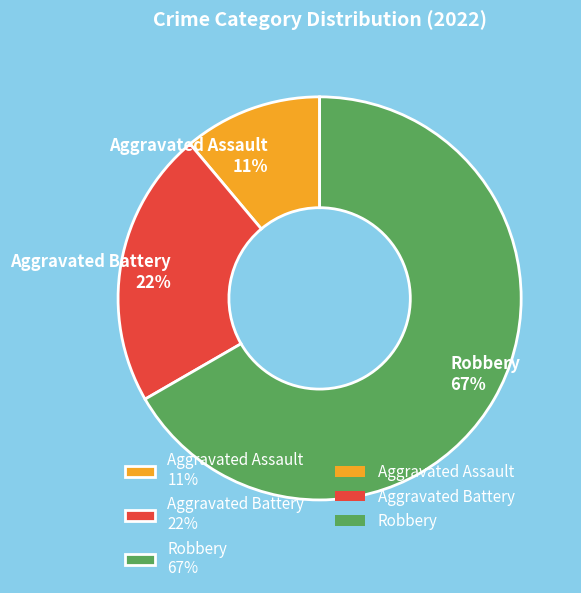

Which has a higher value, Robbery 67% or Aggravated Assault 11%?

Robbery 67%